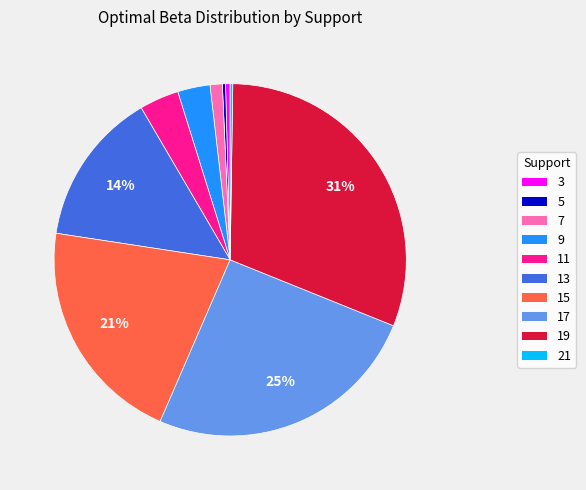

Which has a higher value, 5 or 17?

17